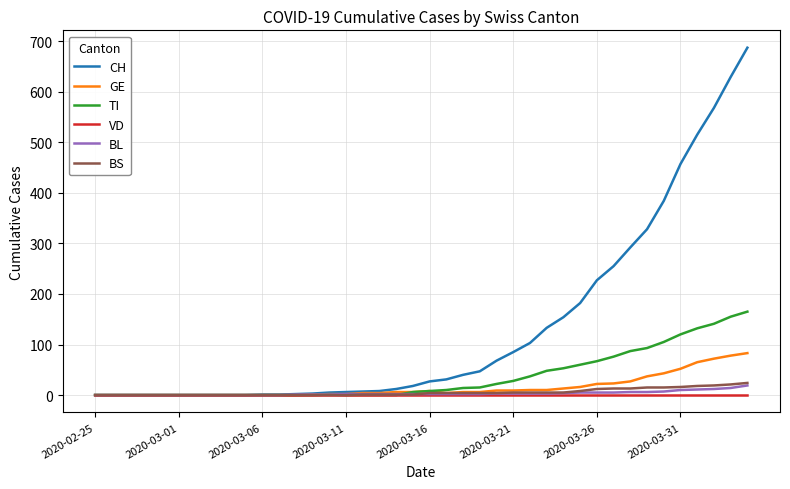

Which series has the largest total across all categories?

CH